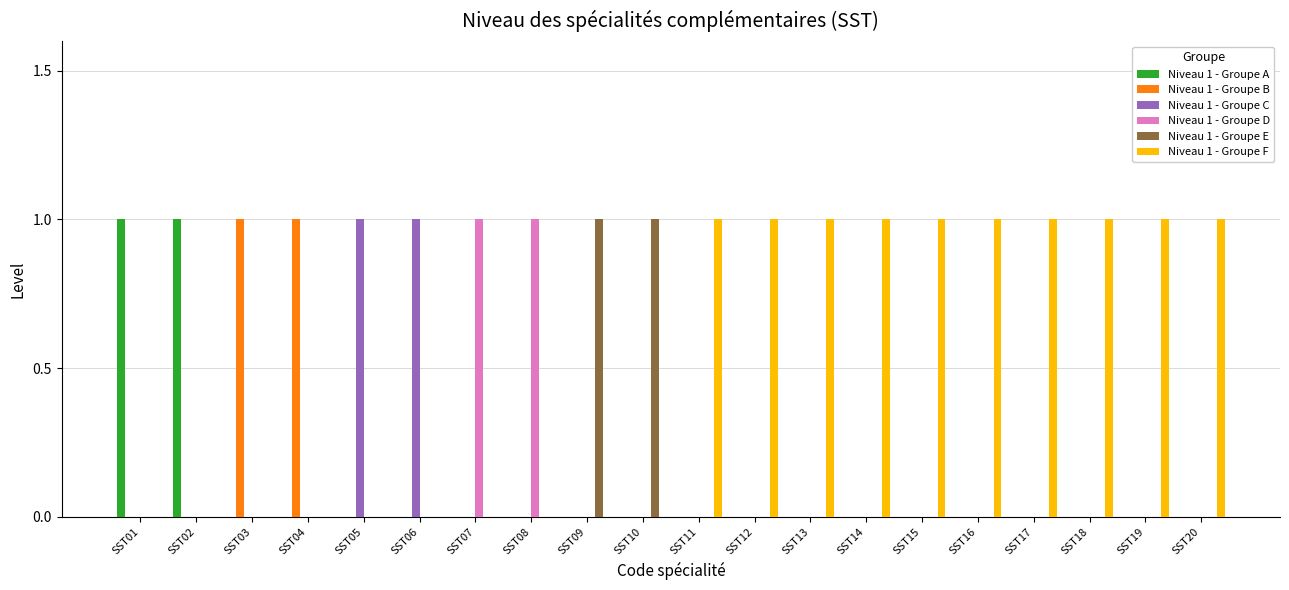

The Niveau 1 - Groupe C series shows 0 at SST04. True or false?

True